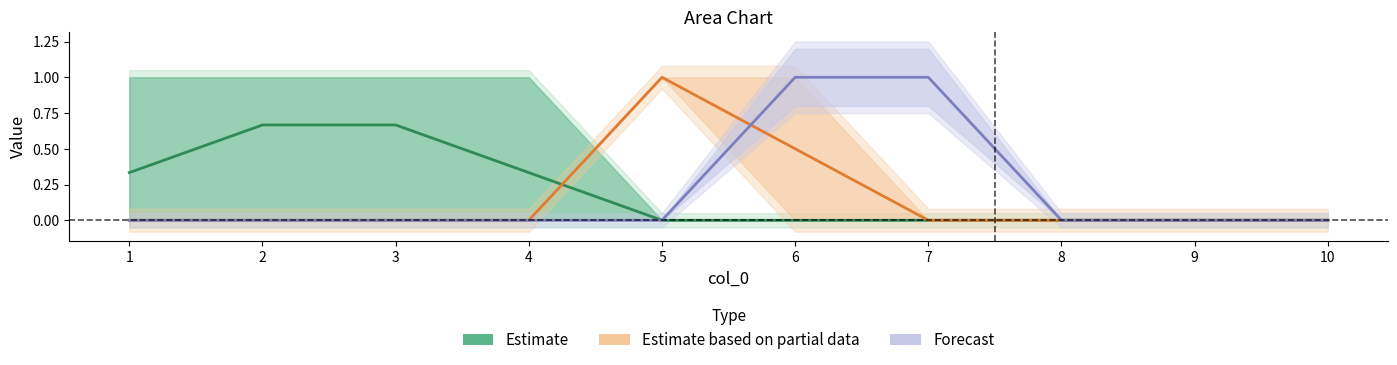

Reading left to right, extract all data points from this chart.

Estimate: 1=0.3	2=0.7	3=0.7	4=0.3	5=0.0	6=0.0	7=0.0	8=0.0	9=0.0	10=0.0
Estimate based on partial data: 1=0.0	2=0.0	3=0.0	4=0.0	5=1.0	6=0.5	7=0.0	8=0.0	9=0.0	10=0.0
Forecast: 1=0.0	2=0.0	3=0.0	4=0.0	5=0.0	6=1.0	7=1.0	8=0.0	9=0.0	10=0.0